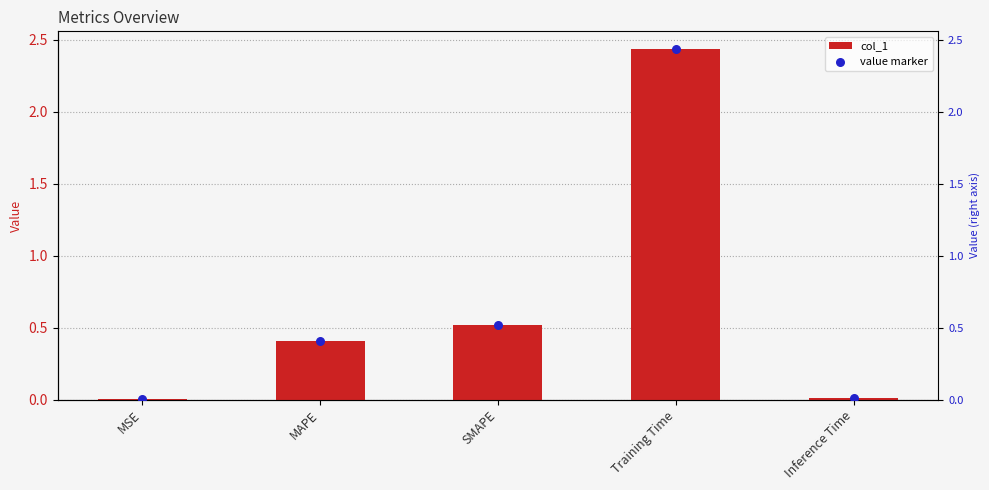

What is the total value across all series at MAPE?

0.8